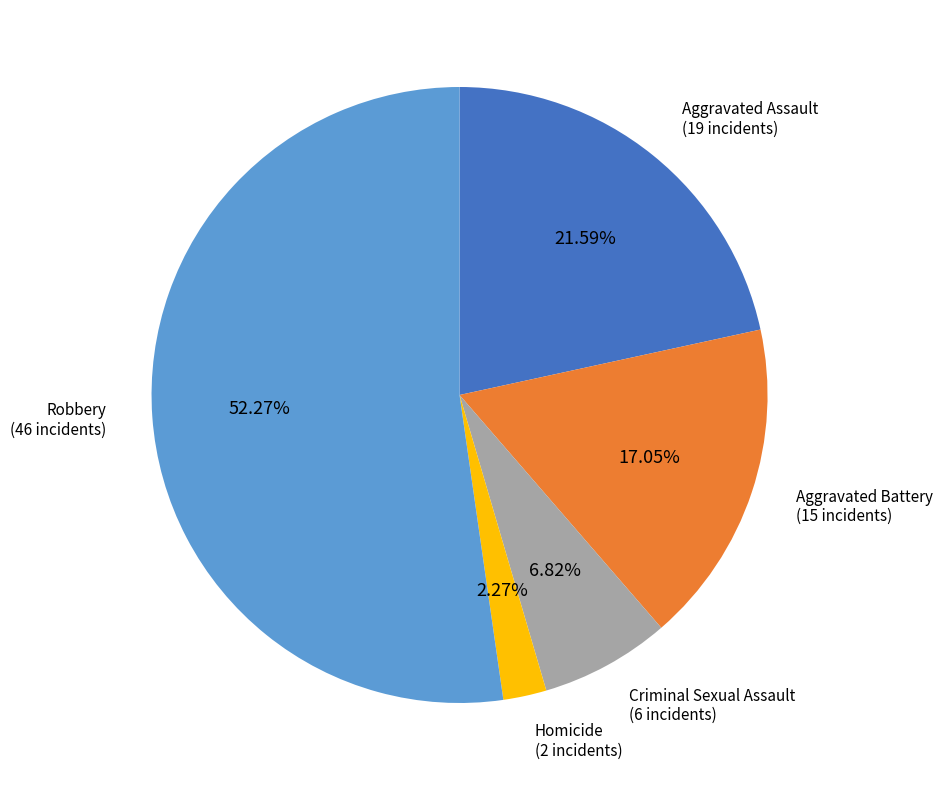

Is there any slice that represents more than half of the pie?

Yes